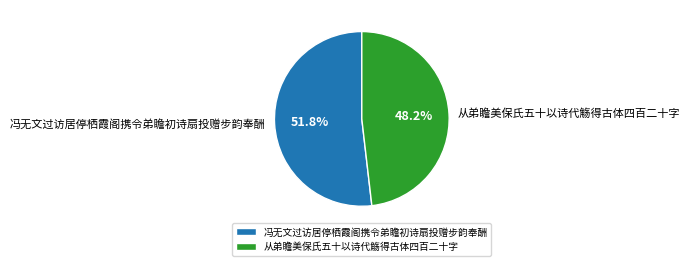

Combined, do 从弟瞻美保氏五十以诗代觞得古体四百二十字 and 冯无文过访居停栖霞阁携令弟瞻初诗扇投赠步韵奉酬 account for over 50%?

Yes